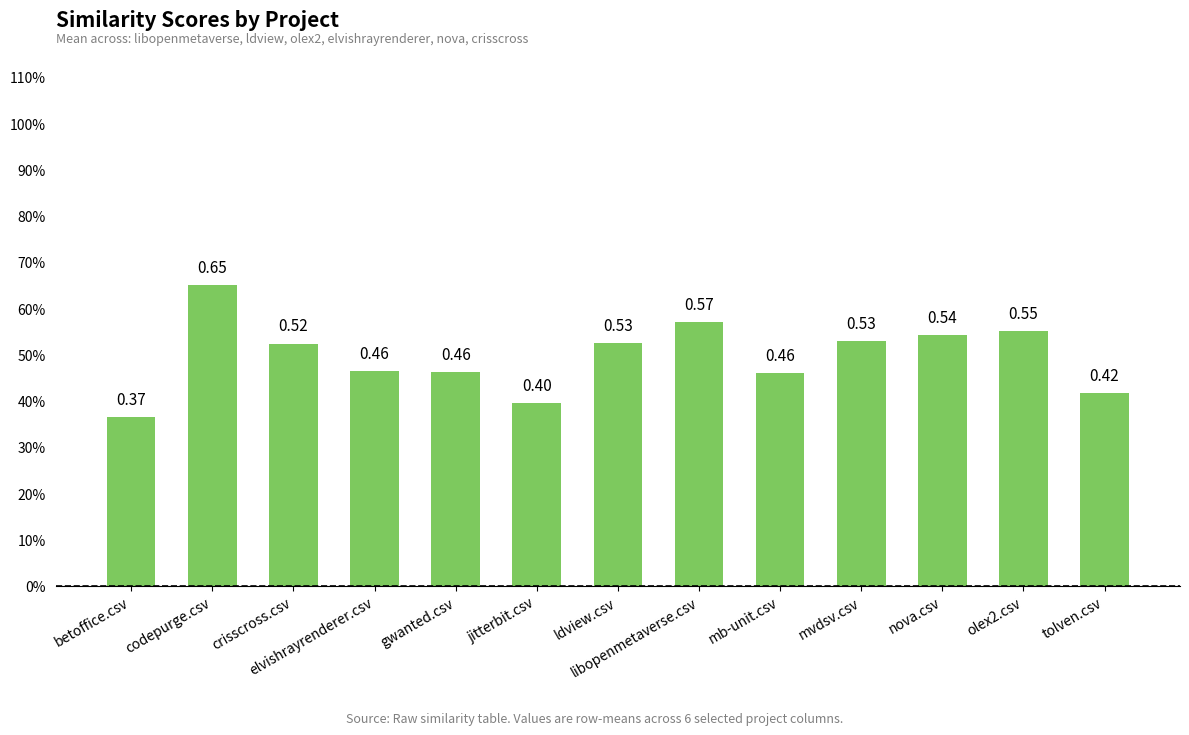

Reading left to right, what are all the values shown in this chart?

betoffice.csv=0.4	codepurge.csv=0.7	crisscross.csv=0.5	elvishrayrenderer.csv=0.5	gwanted.csv=0.5	jitterbit.csv=0.4	ldview.csv=0.5	libopenmetaverse.csv=0.6	mb-unit.csv=0.5	mvdsv.csv=0.5	nova.csv=0.5	olex2.csv=0.5	tolven.csv=0.4